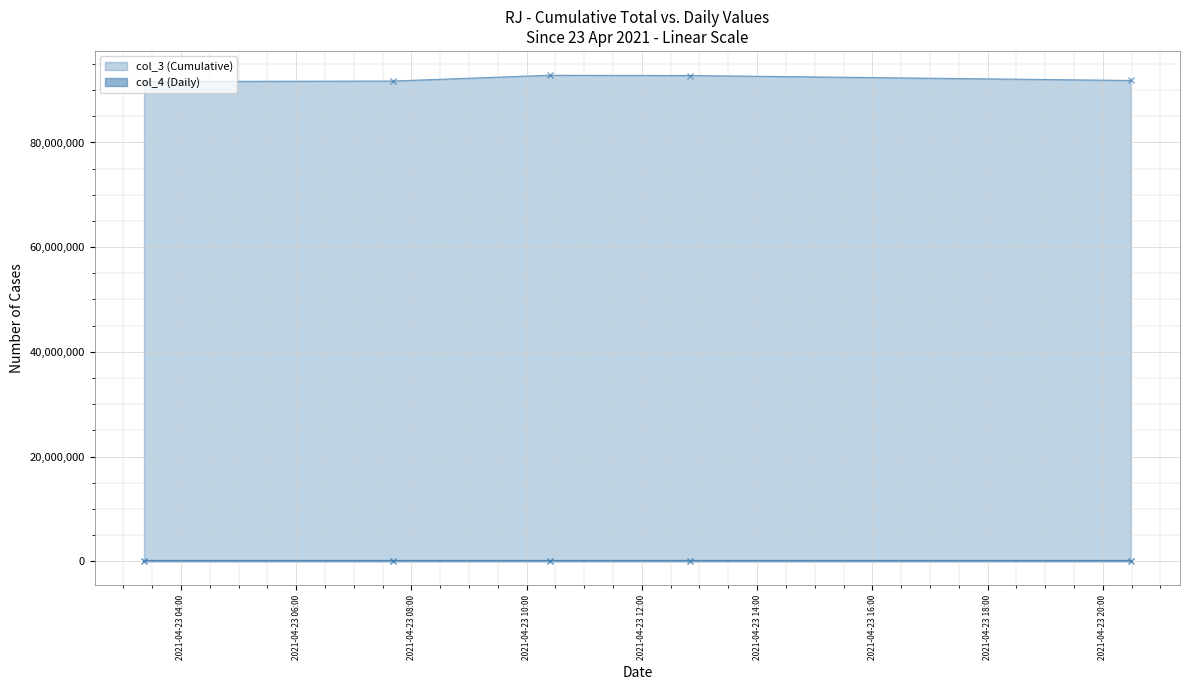

How many values in the col_4 series exceed 91855?

2